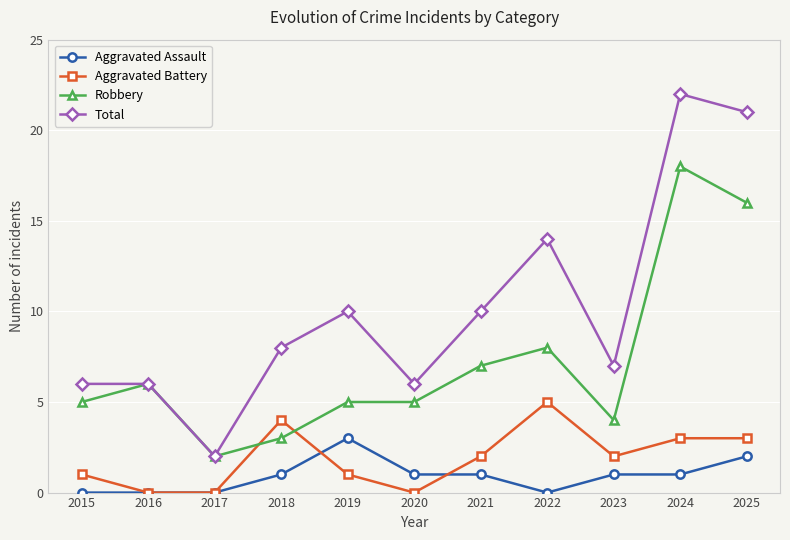

The Total series shows 5 at 2018. True or false?

False